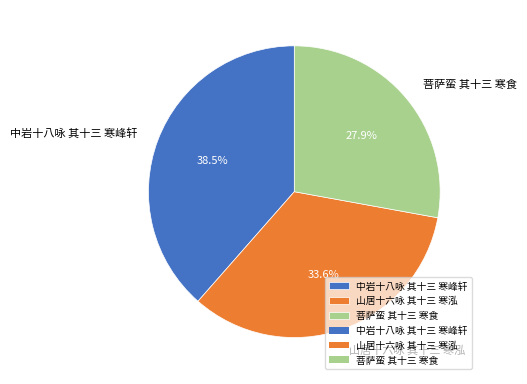

To the nearest percent, what is the difference between the 中岩十八咏 其十三 寒峰轩 and 山居十六咏 其十三 寒泓 slice percentages?

5%